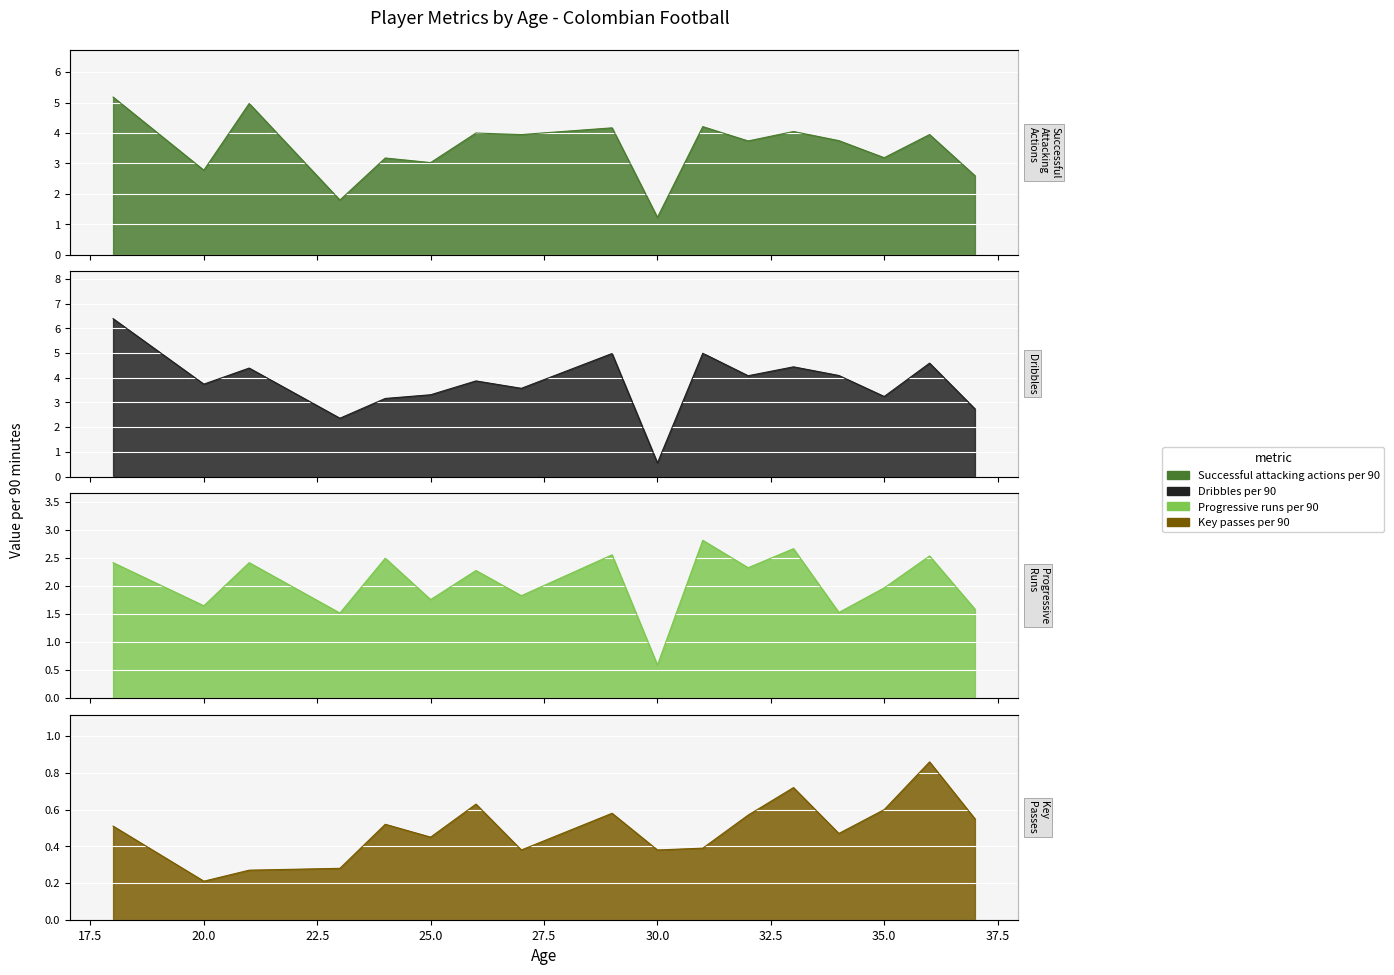

In Dribbles per 90, how many points are higher than both neighbors (excluding endpoints)?

6